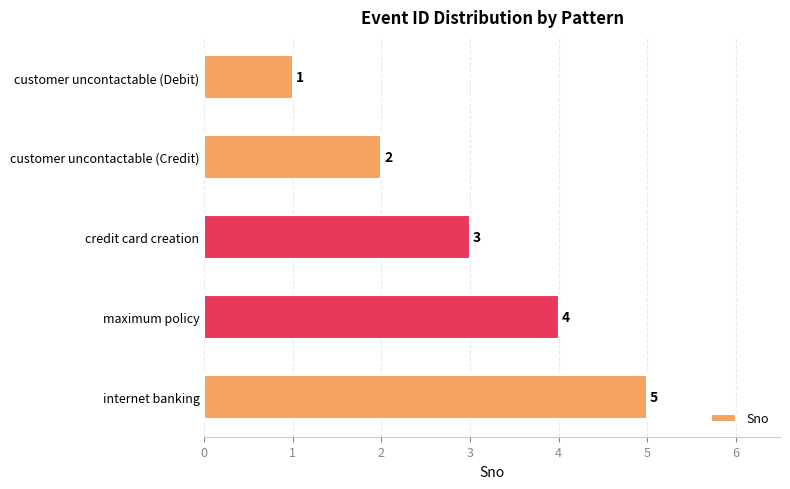

Count the number of data series in this chart.

1